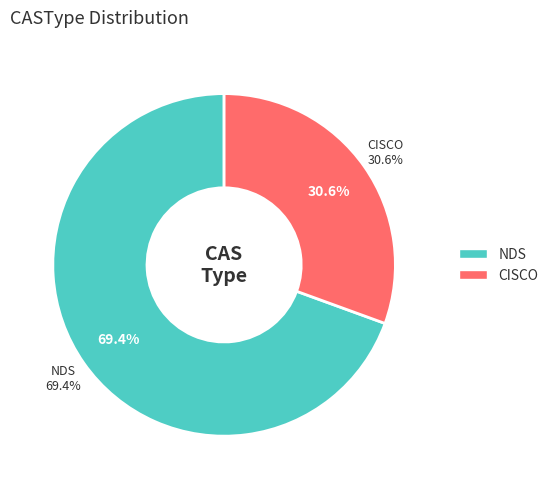

What percentage is the CISCO slice, to the nearest percent?

31%